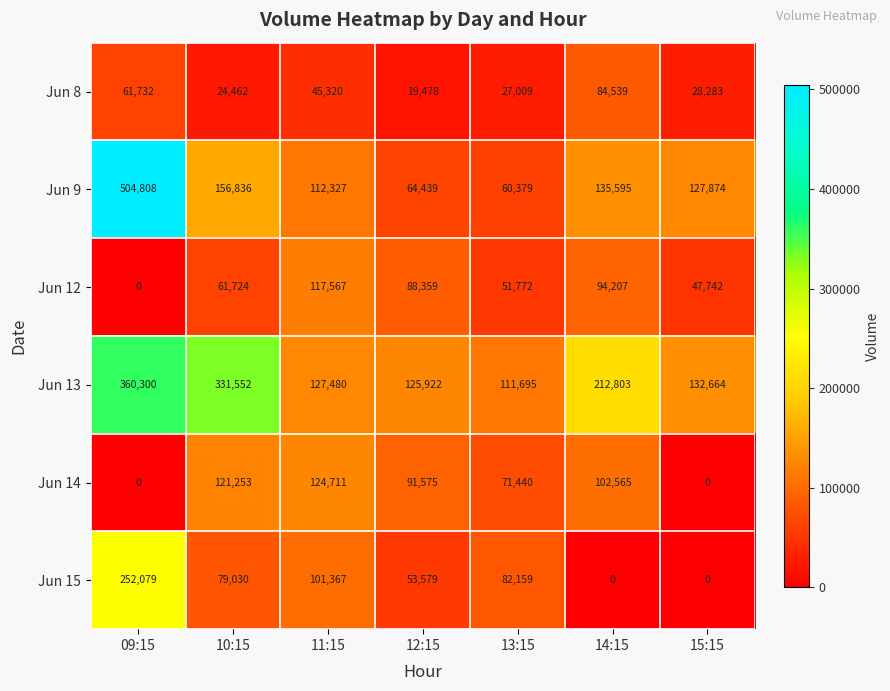

At 10:15, list the series in order from largest to smallest.

Jun 13, Jun 9, Jun 14, Jun 15, Jun 12, Jun 8